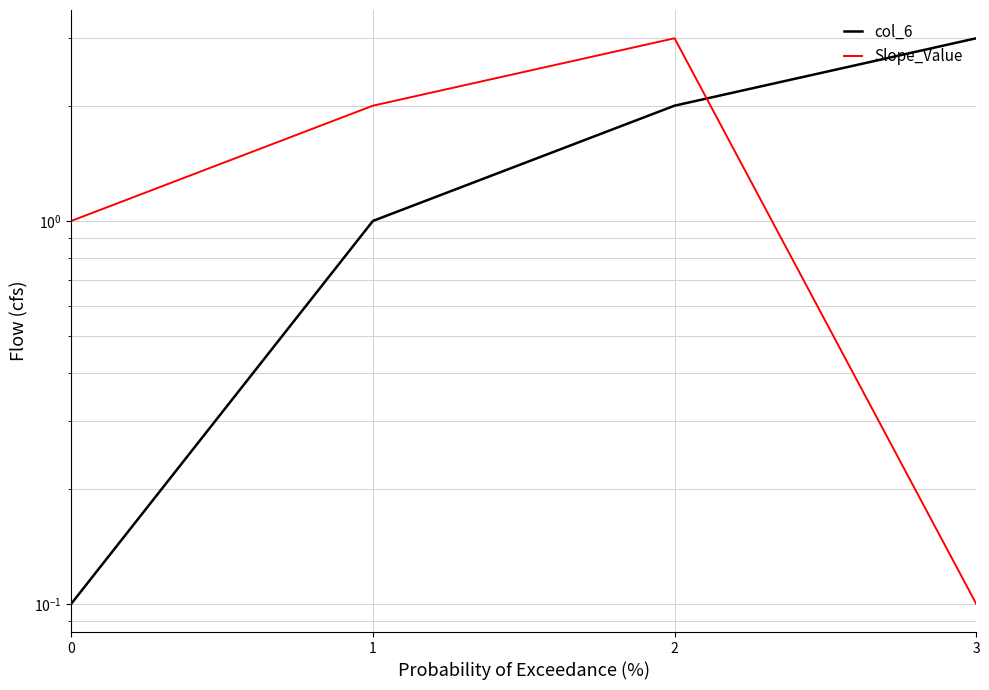

True or false: Slope_Value and col_6 intersect in this chart.

True